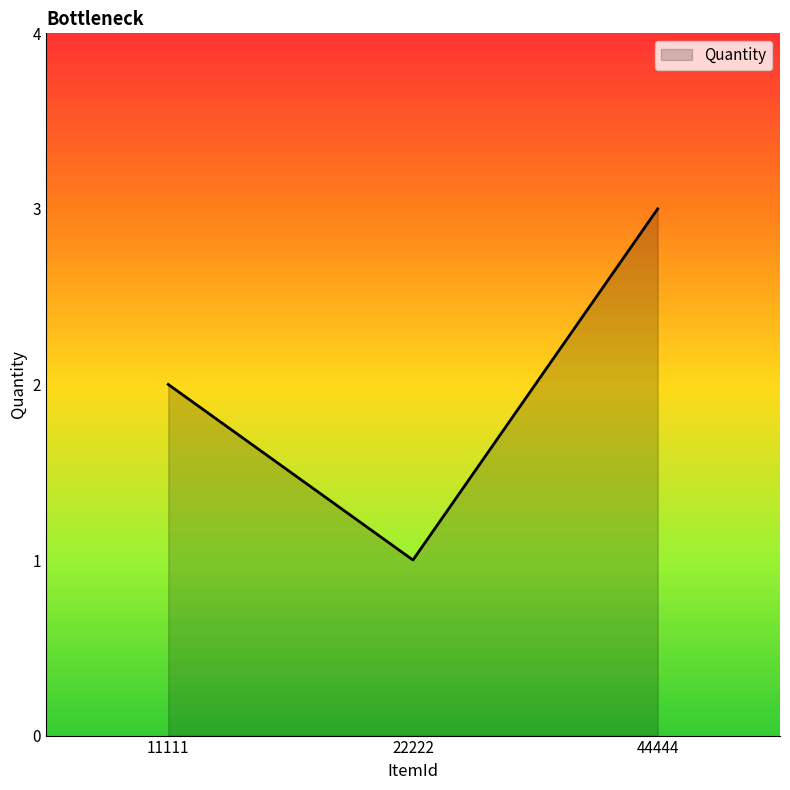

At which category does the chart reach its peak across all series?

44444